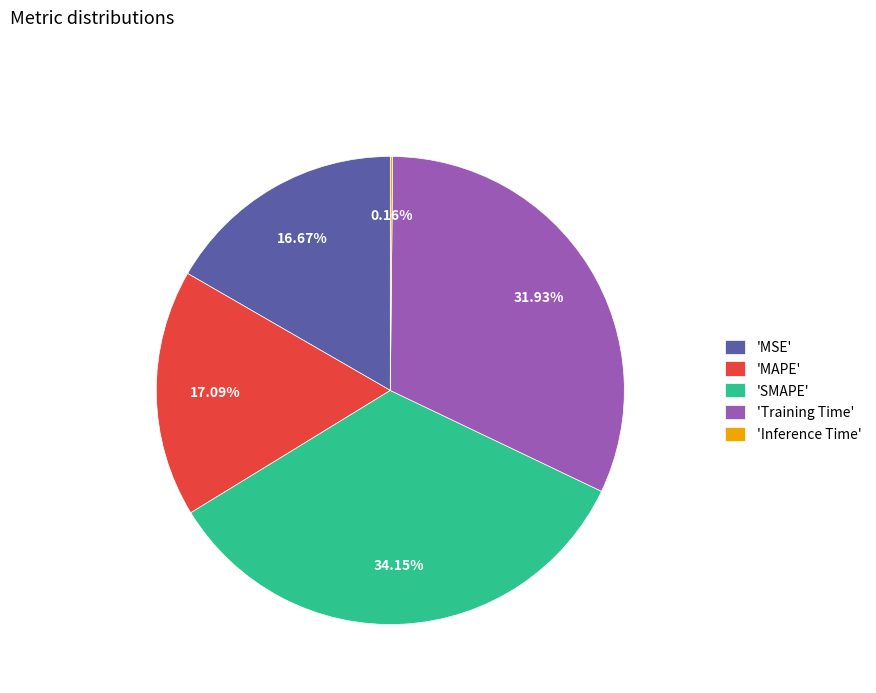

Which has a higher value, 'Training Time' or 'MAPE'?

'Training Time'